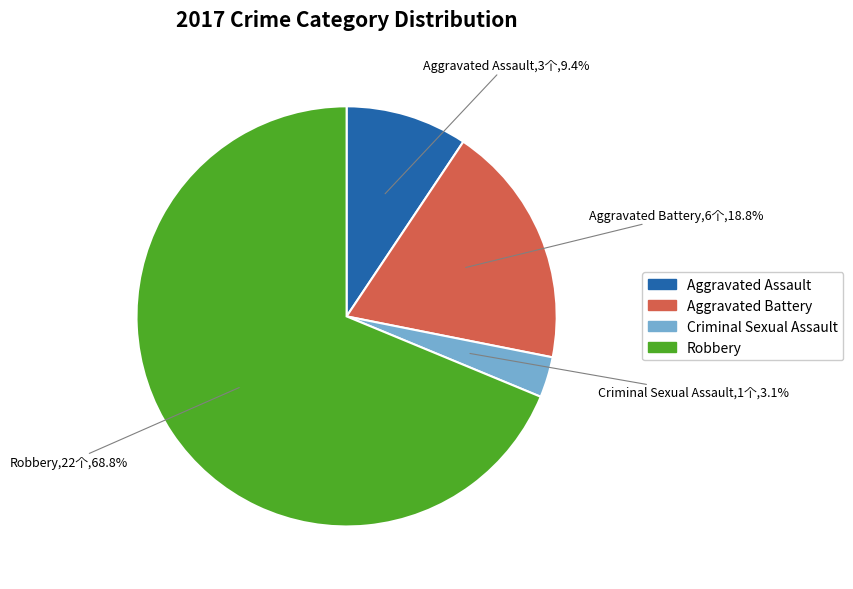

Is there a majority slice in this chart?

Yes